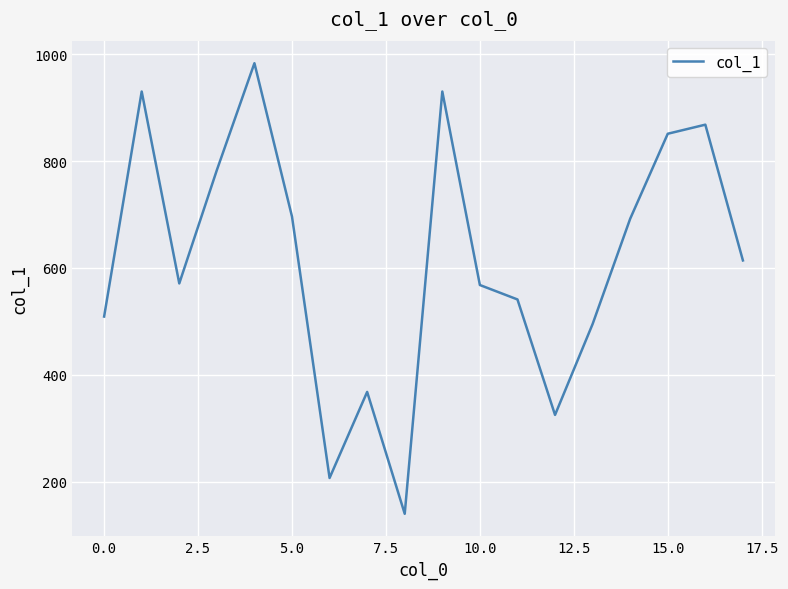

What is the difference between the maximum and minimum values?

843